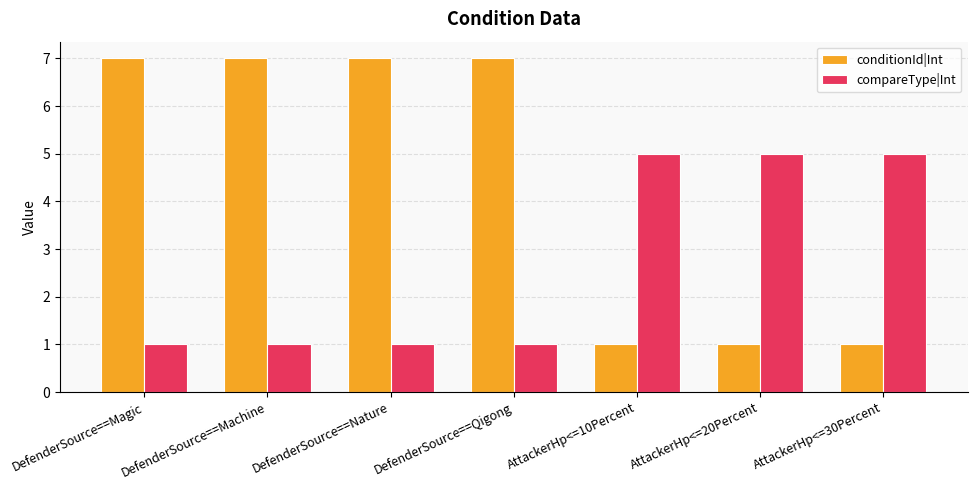

What is the value of the compareType|Int bar at the 7th from the left?

5